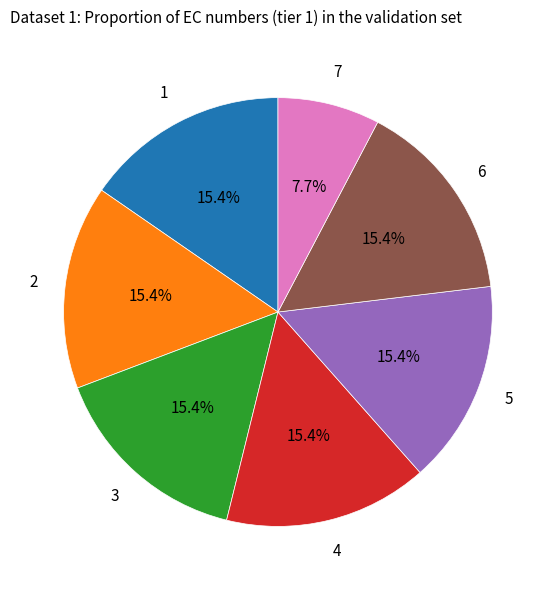

To the nearest percent, what is the average slice percentage?

14%